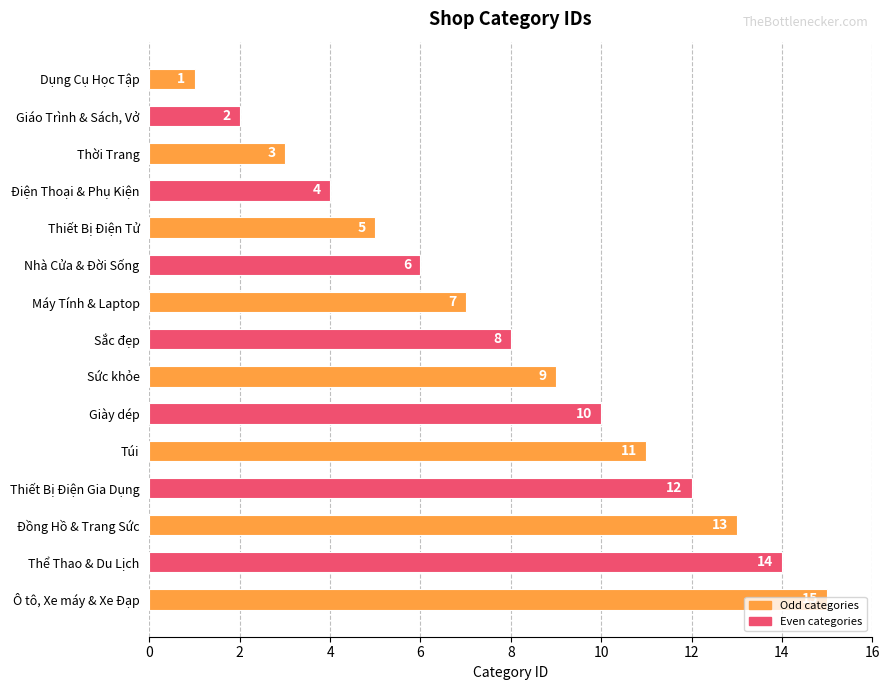

Approximately how many times larger is the value at Túi compared to Thời Trang?

3.7